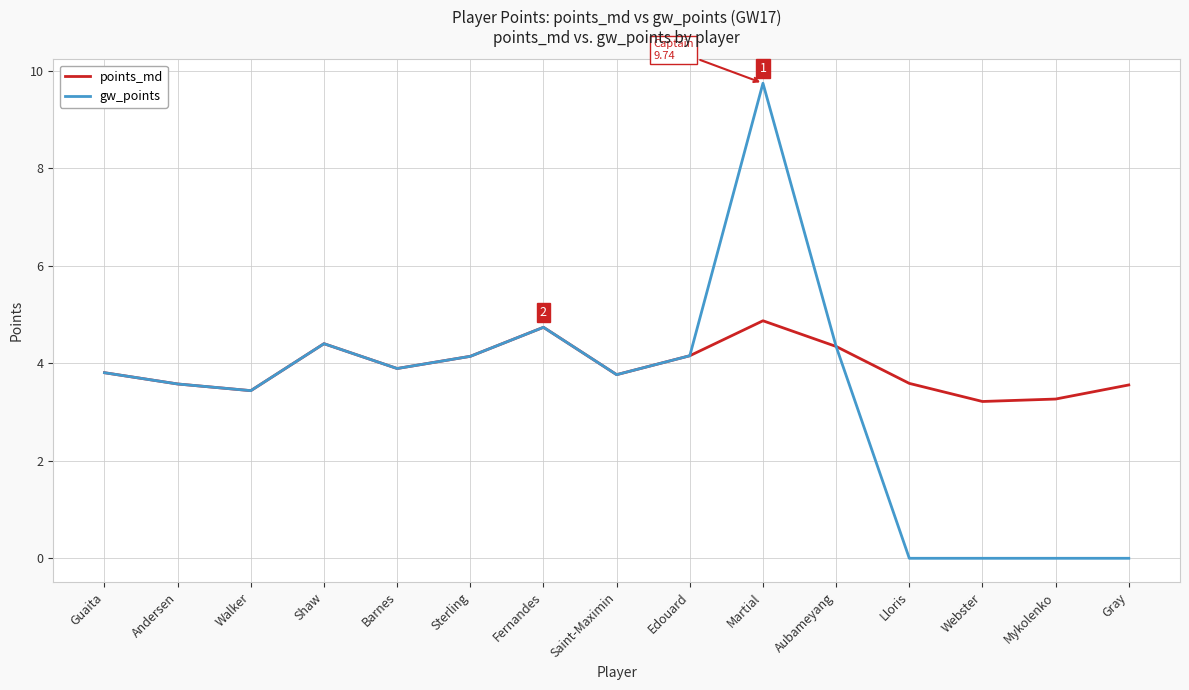

What is the difference between the second highest and minimum values in the points_md series?

1.5